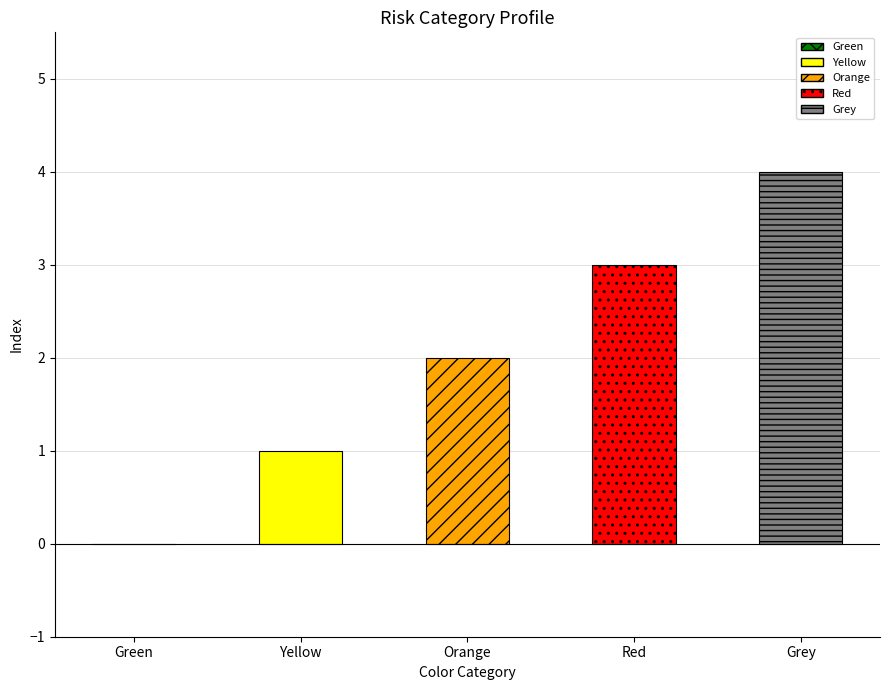

Between Yellow and Green, which is larger?

Yellow